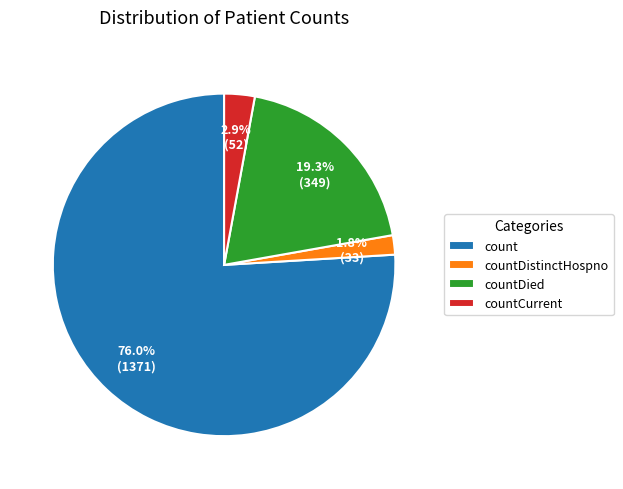

The countCurrent slice represents 3% of the pie. True or false?

True